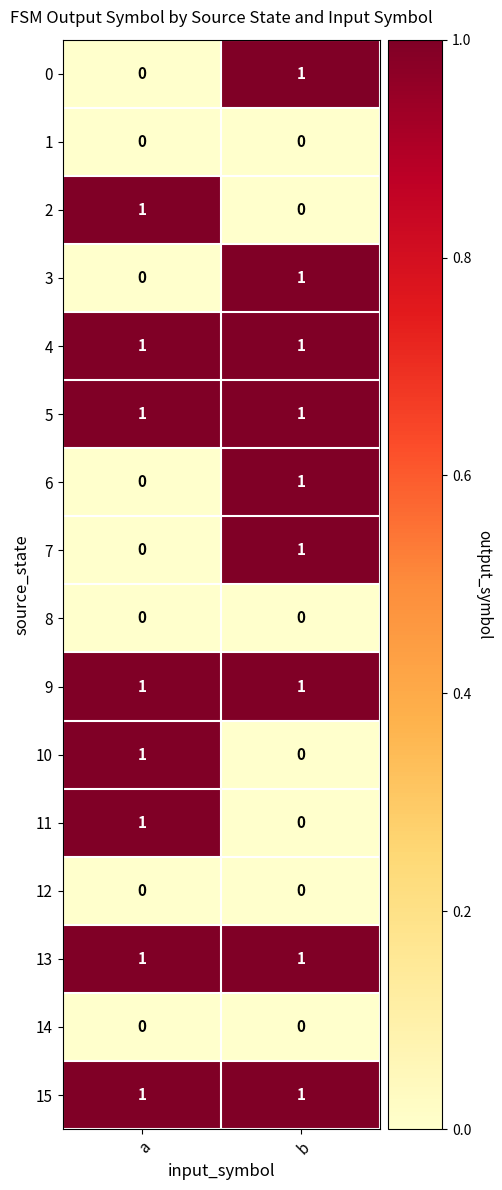

Which category has the highest value in the 10 series?

a